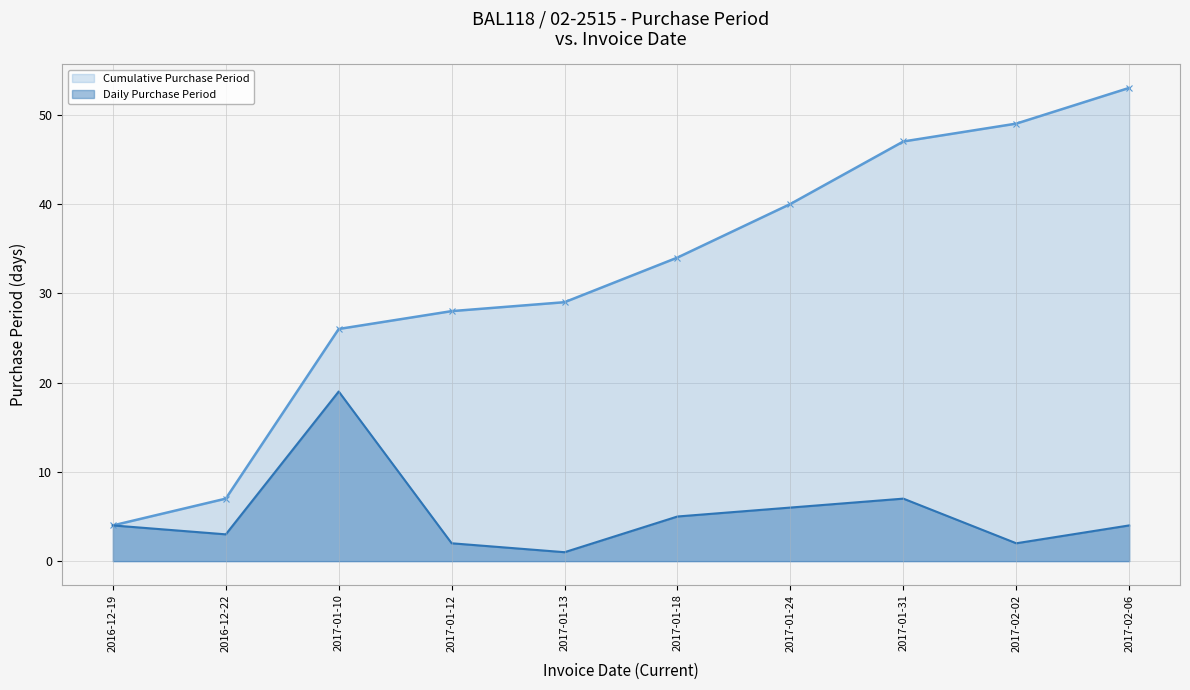

Reading left to right, extract all data points from this chart.

Cumulative Purchase Period: 4	7	26	28	29	34	40	47	49	53
Daily Purchase Period: 4	3	19	2	1	5	6	7	2	4